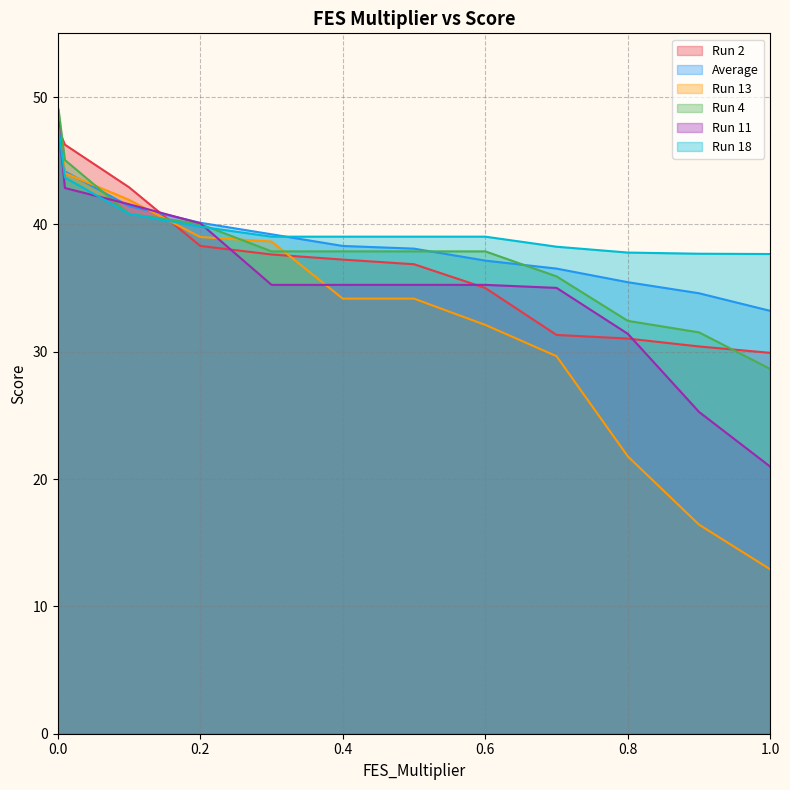

Rank the series by their maximum value, from highest to lowest.

Run 4, Run 13, Run 11, Run 18, Run 2, Average